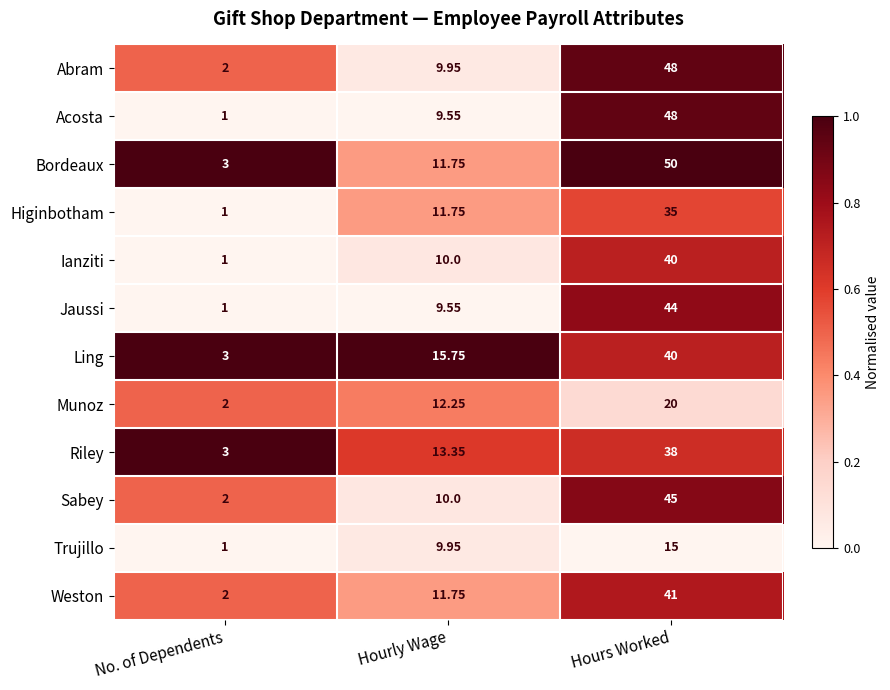

Which series has the largest total across all categories?

Bordeaux